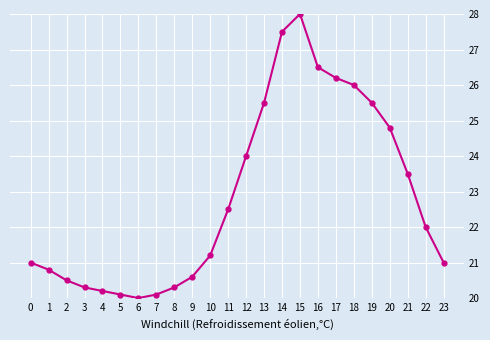

What is the sum of the values at 1 and 22?

42.8